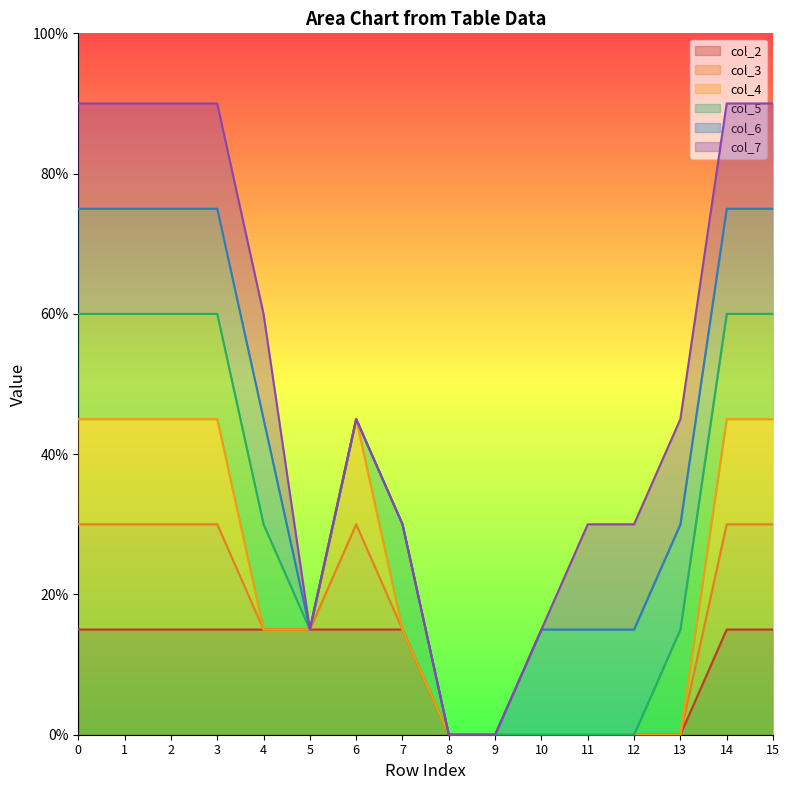

Does the chart display data point markers on the line(s)?

No